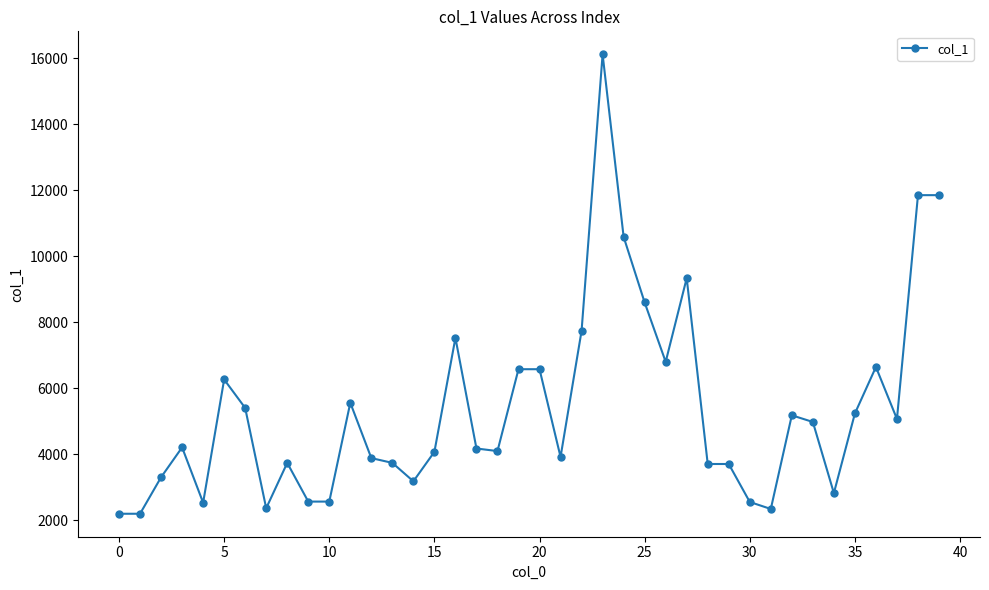

What is the greatest value displayed?

16127